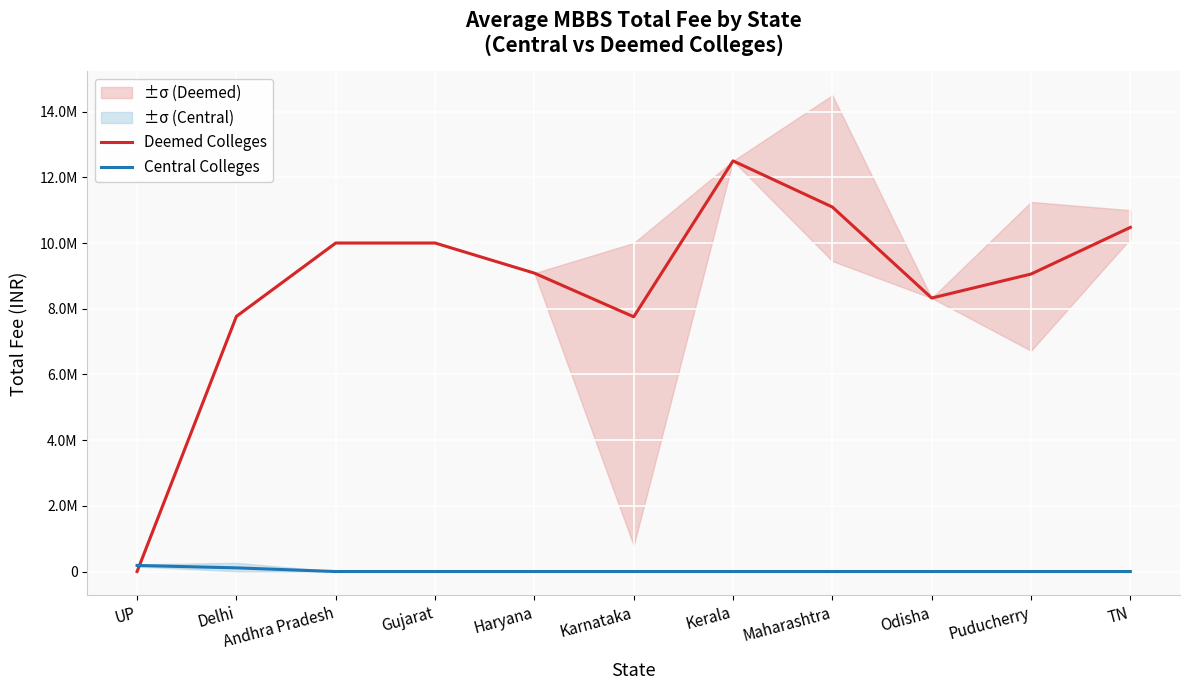

Reading left to right, transcribe all the data shown in this chart.

Deemed Colleges: UP=0	Delhi=7767000	Andhra Pradesh=10000000	Gujarat=10000000	Haryana=9083000	Karnataka=7753476	Kerala=12500000	Maharashtra=11095502	Odisha=8325000	Puducherry=9055000	TN=10475000
Central Colleges: UP=185000	Delhi=111250	Andhra Pradesh=0	Gujarat=0	Haryana=0	Karnataka=0	Kerala=0	Maharashtra=0	Odisha=0	Puducherry=0	TN=0